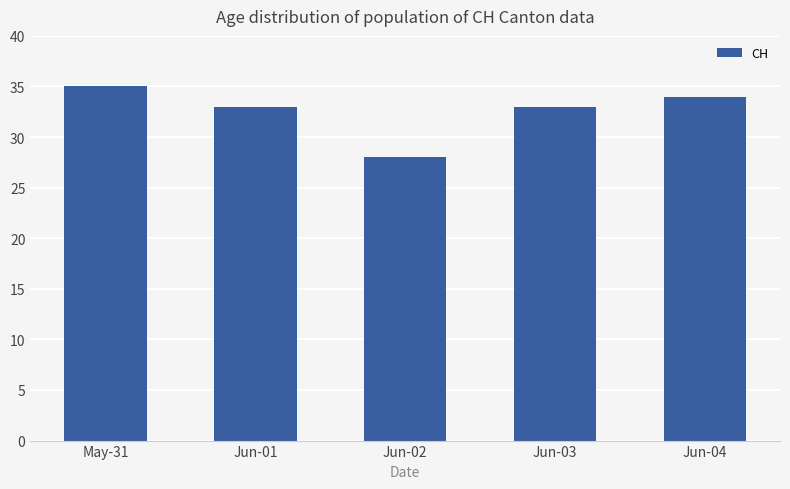

Reading right to left, extract all data points from this chart.

Jun-04=34	Jun-03=33	Jun-02=28	Jun-01=33	May-31=35